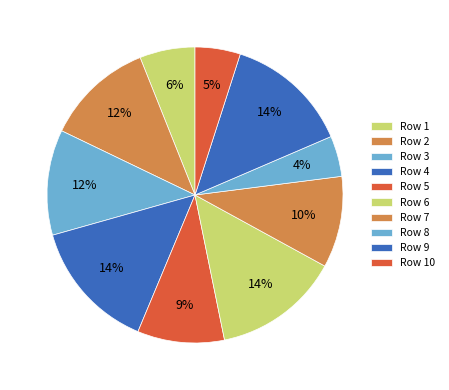

Is there any slice that represents more than half of the pie?

No